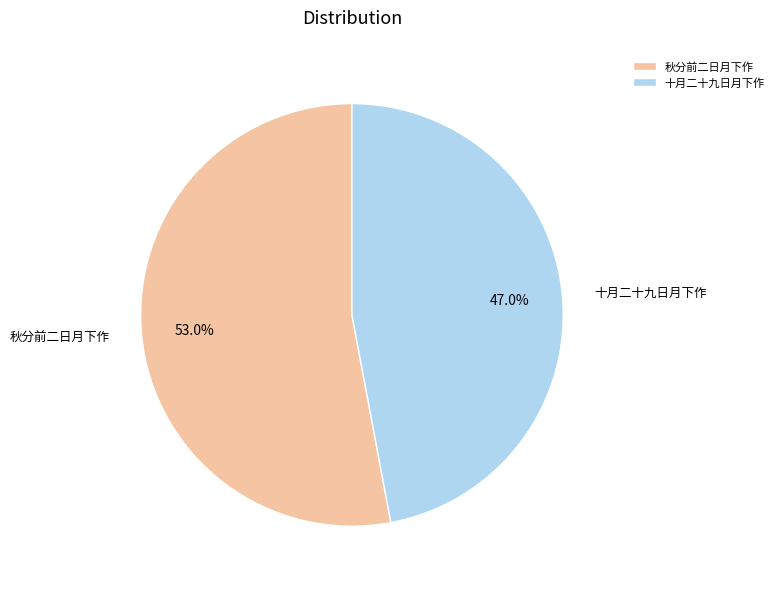

Approximately how many times larger is the value at 秋分前二日月下作 compared to 十月二十九日月下作?

1.1